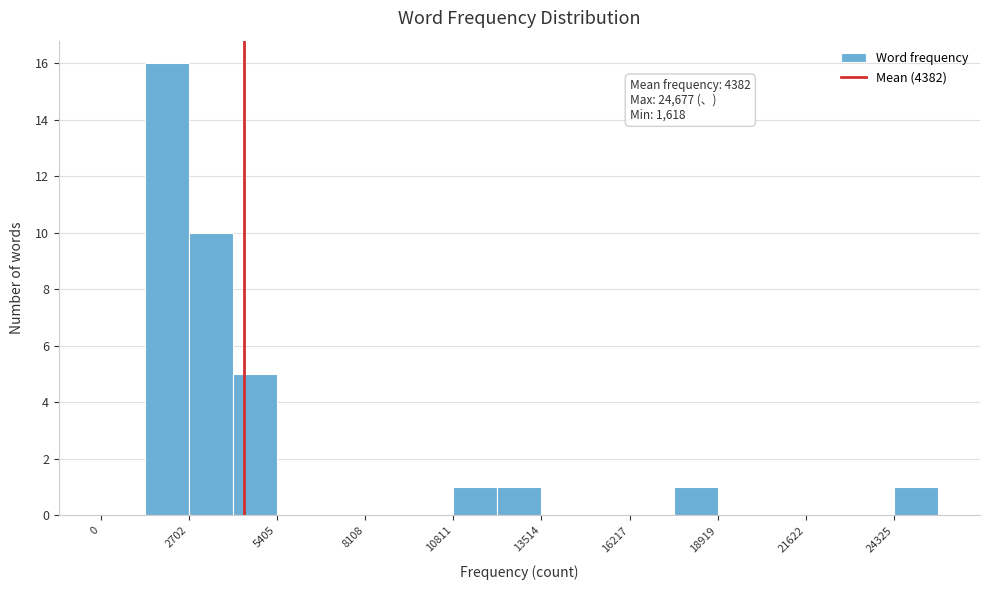

Read against the x-axis, roughly where is the centre of the tallest bar?

2000